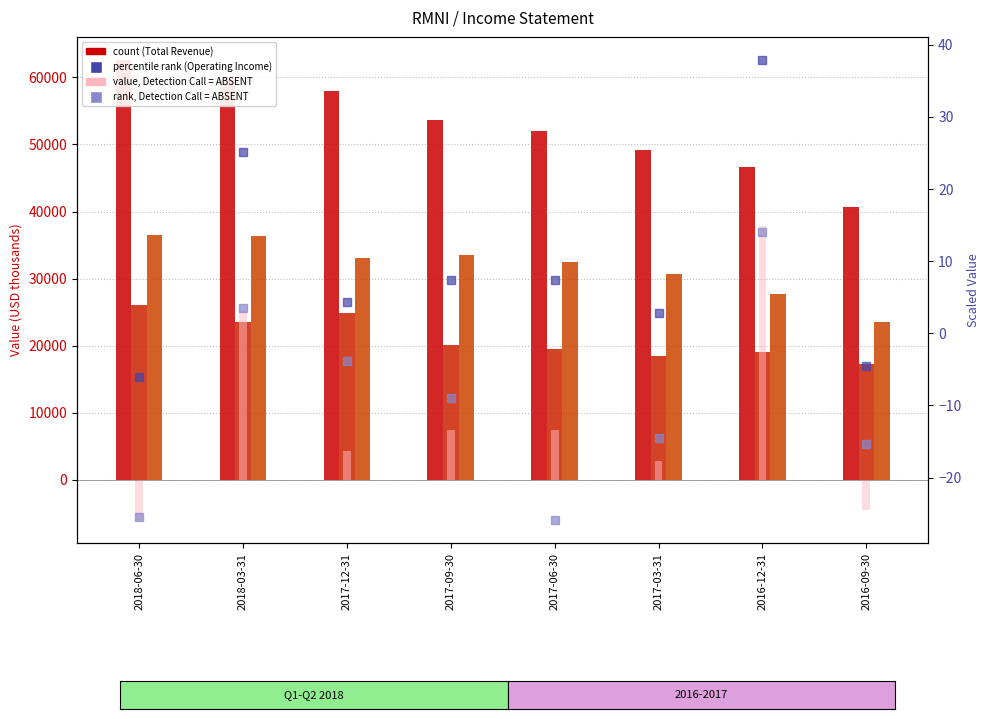

At how many categories does at least one series exceed 41481?

7